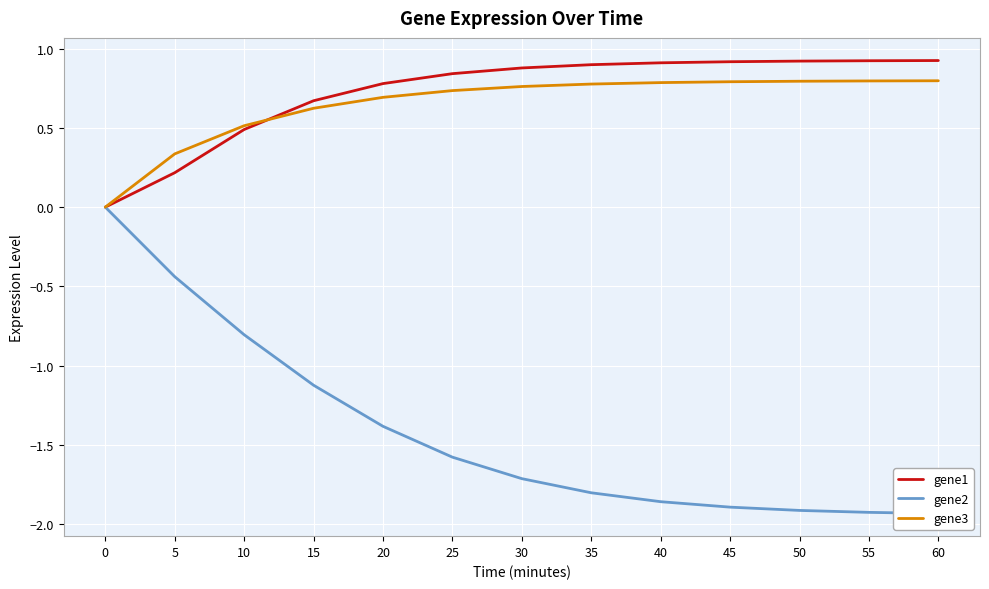

What is the difference between the highest and lowest values at 15?

1.8